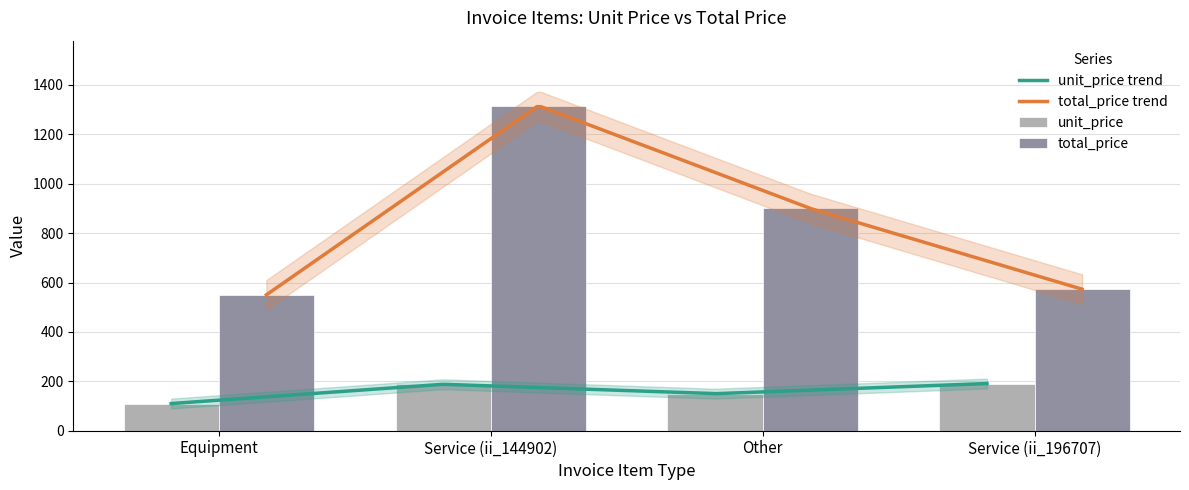

What is the minimum value for unit_price trend?

110.0